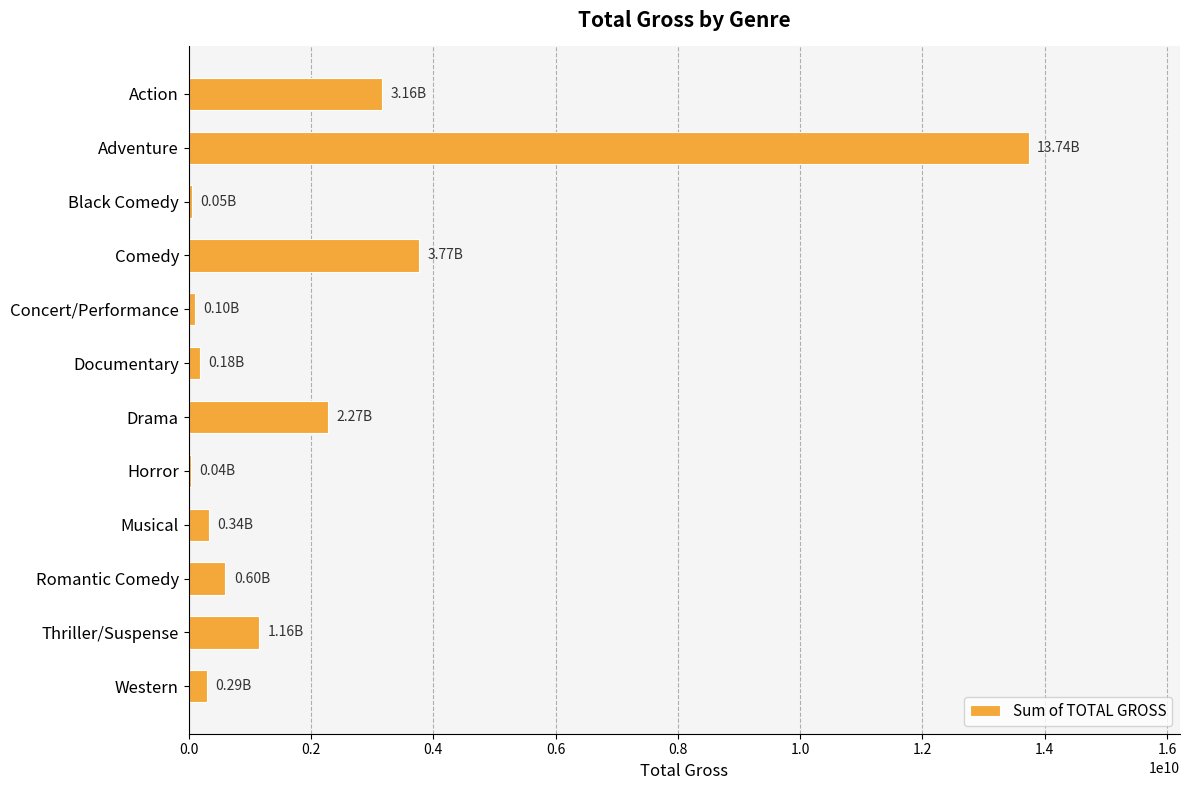

Between Drama and Documentary, which is larger?

Drama